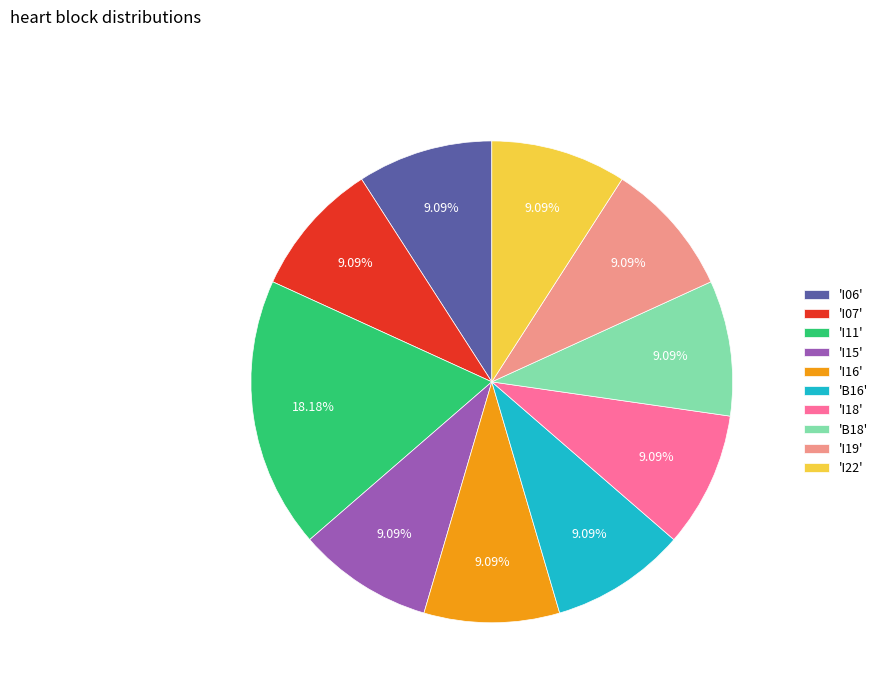

Which has a higher value, 'I16' or 'I11'?

'I11'